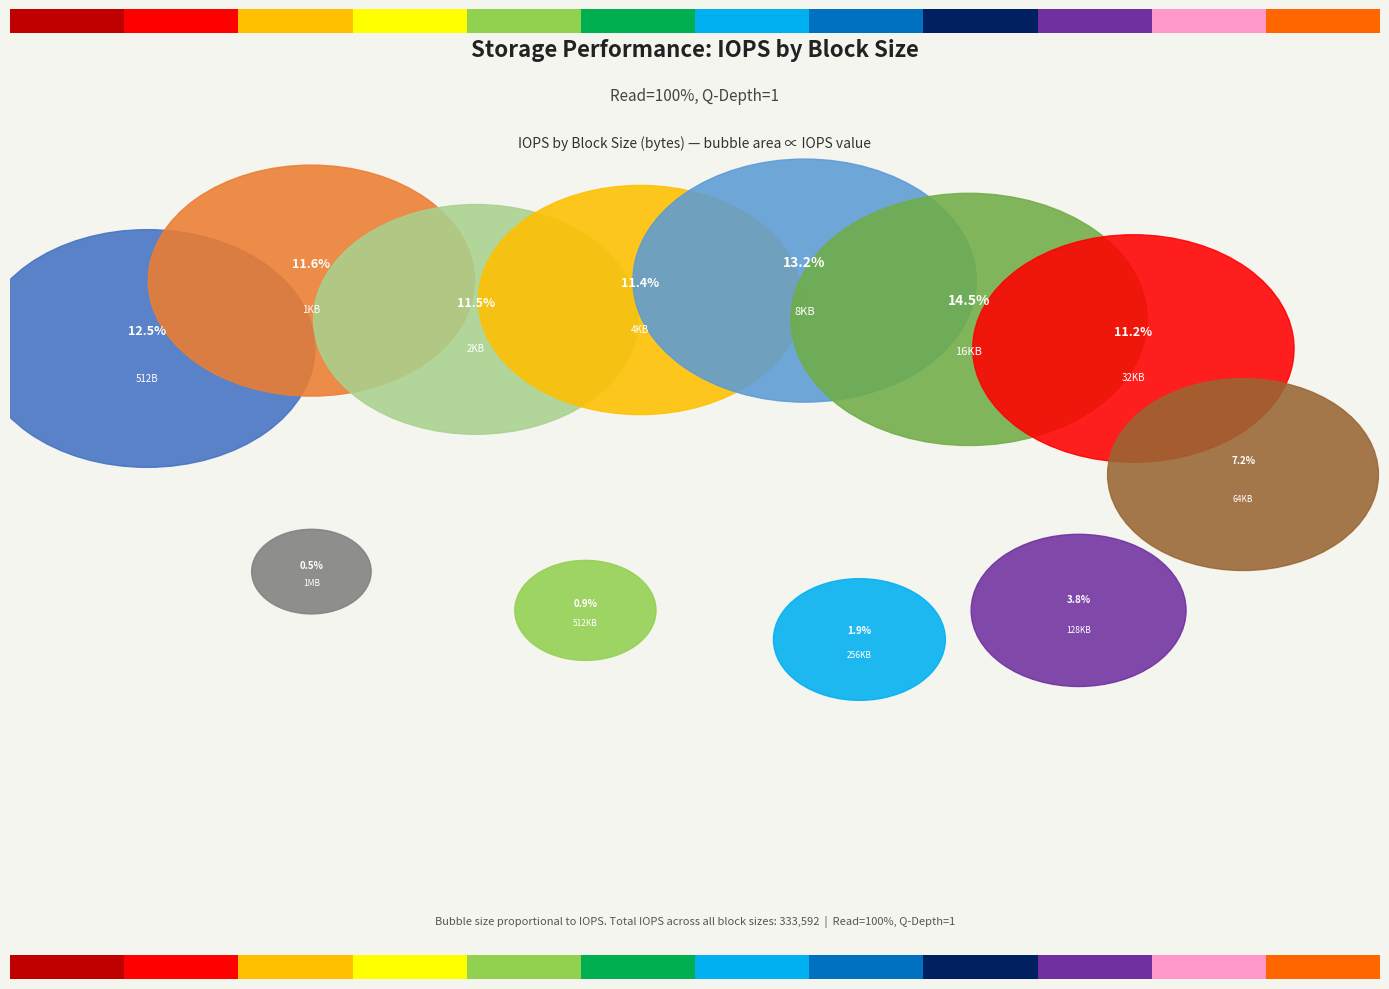

Rank the categories by value from highest to lowest.

16384, 8192, 512, 1024, 2048, 4096, 32768, 65536, 131072, 262144, 524288, 1048576